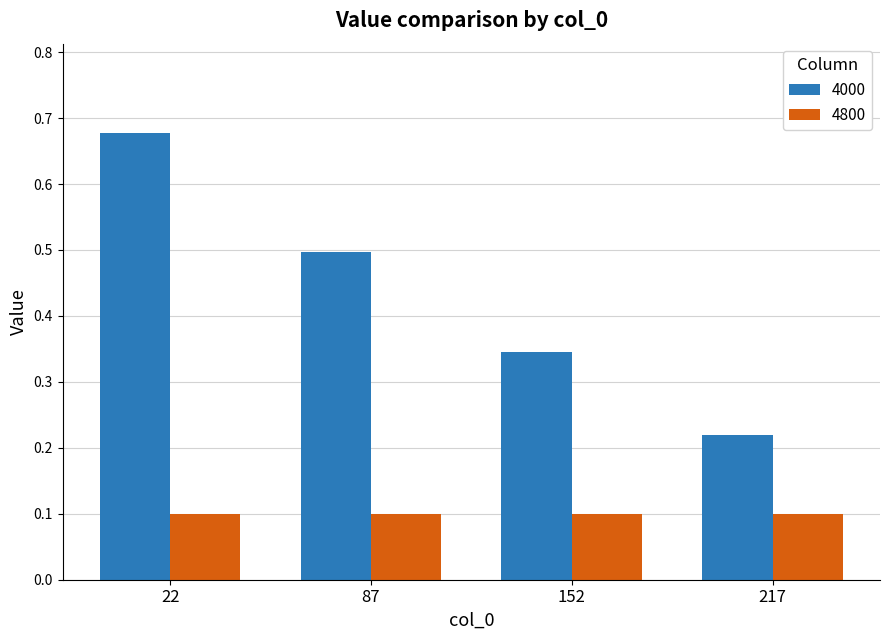

Count the number of categories in the chart.

4